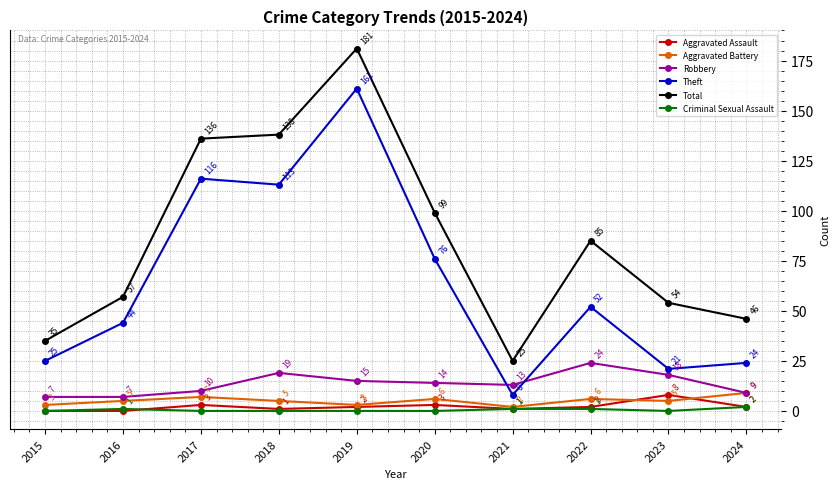

True or false: Total has a value of 46 at 2024.

True